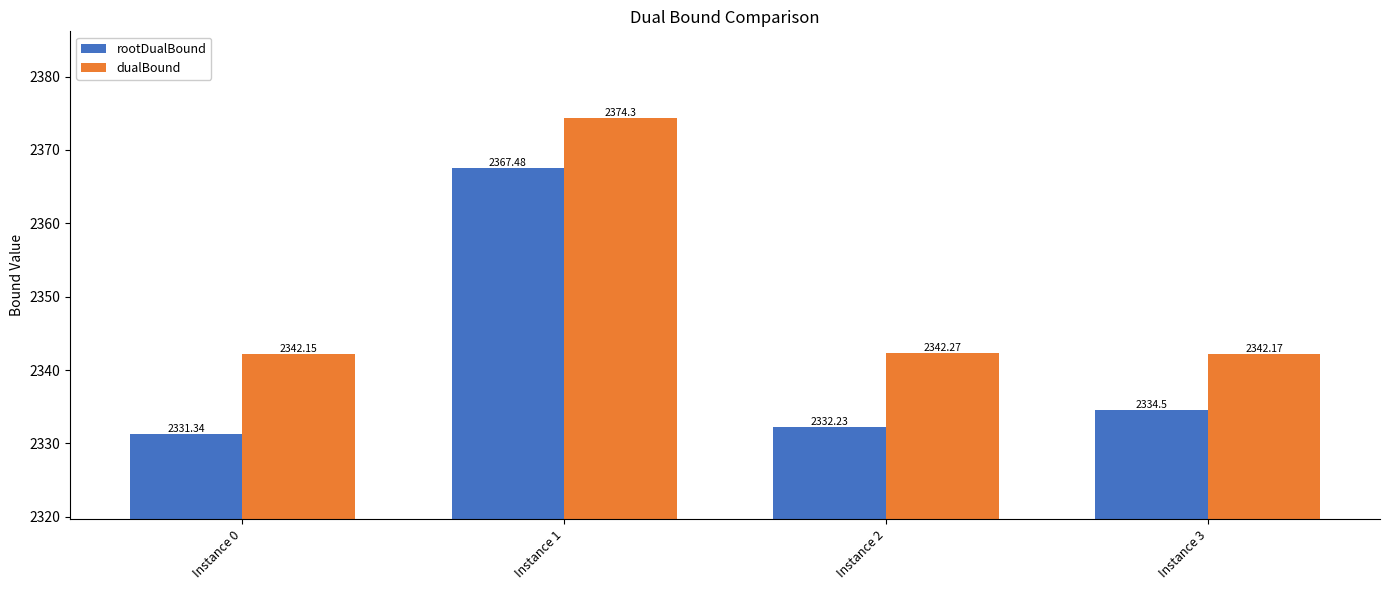

What is the sum of all rootDualBound values?

9365.6